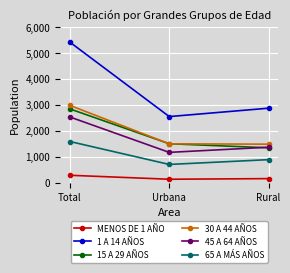

How many values in the 65 A MÁS AÑOS series are below 886?

1